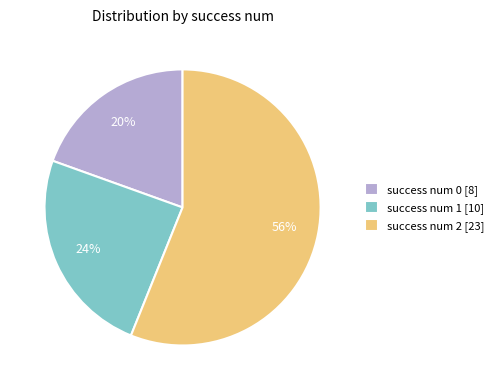

To the nearest percent, what is the combined percentage of success num 0 [8] and success num 2 [23]?

76%